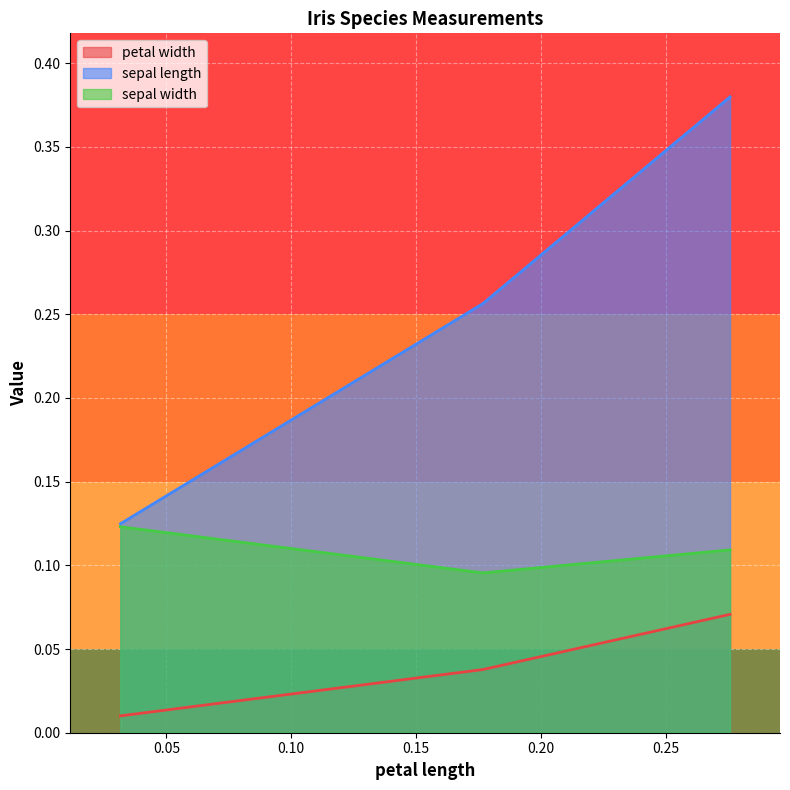

How many lines are shown in the chart?

3